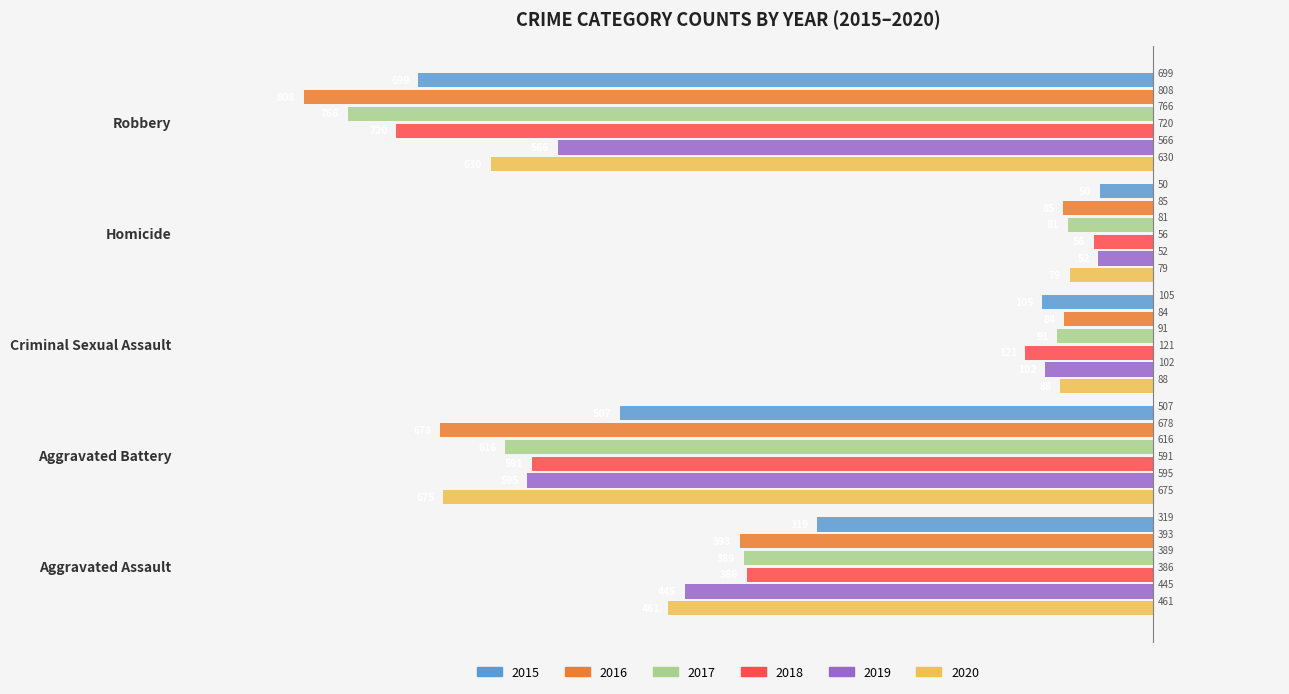

What are all the series names shown in the legend?

2015, 2016, 2017, 2018, 2019, 2020